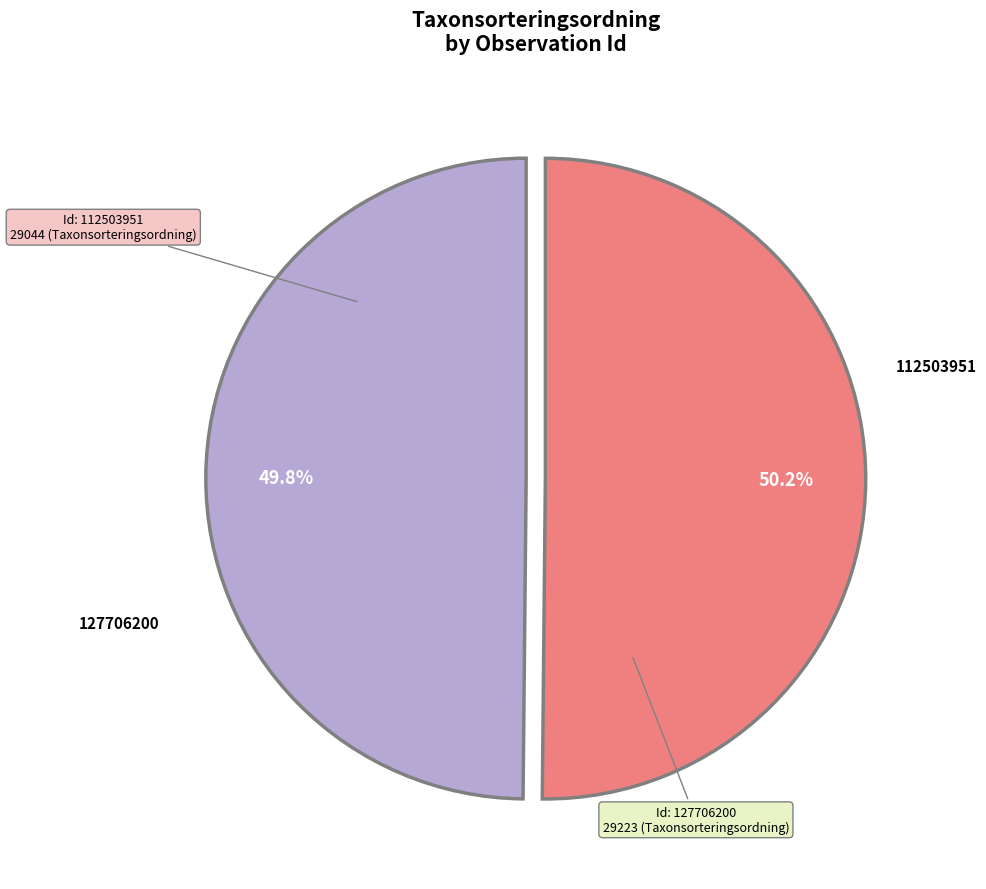

Is there a majority slice in this chart?

Yes